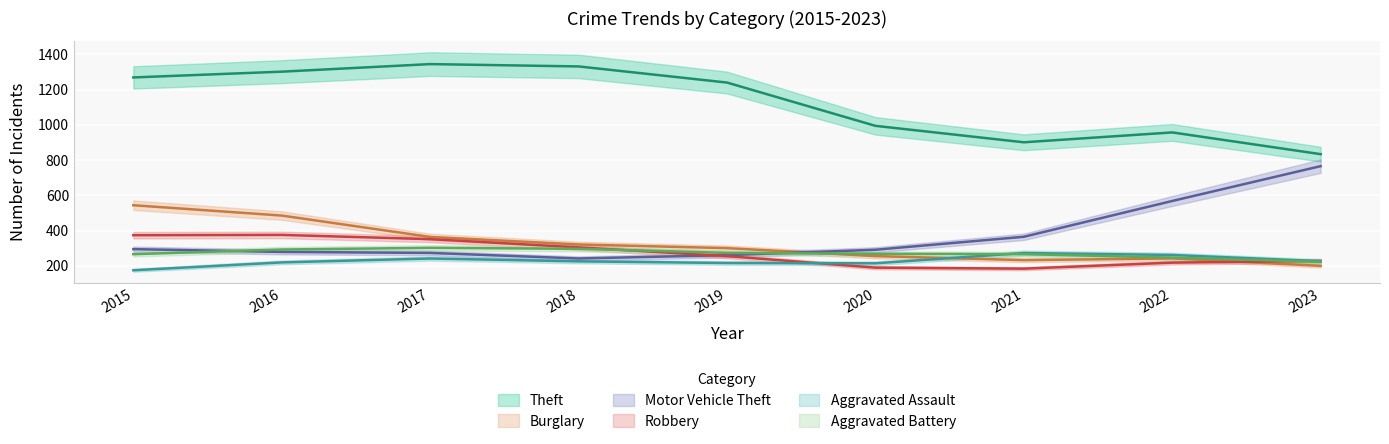

At how many categories does at least one series exceed 530?

9